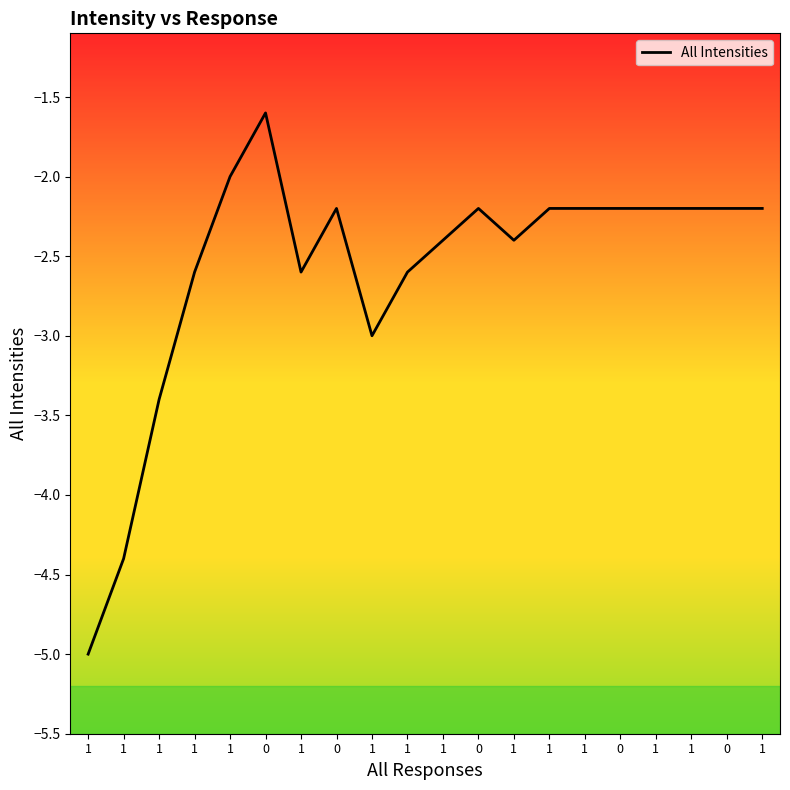

How many points are higher than both their immediate neighbors (excluding endpoints)?

3